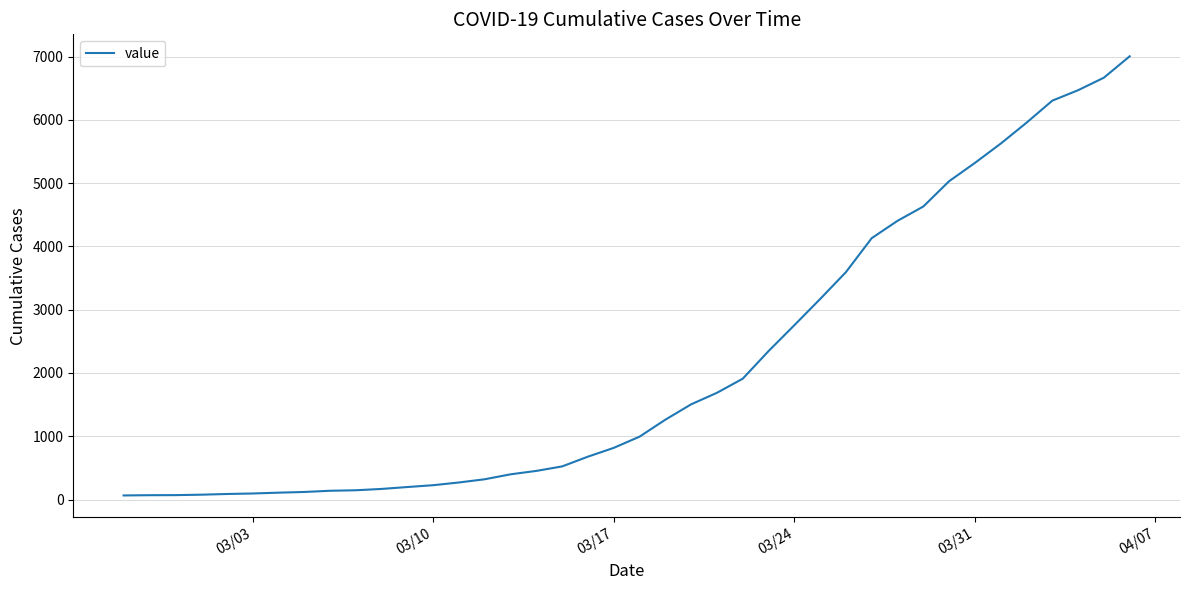

What is the difference between the maximum and minimum values?

6940